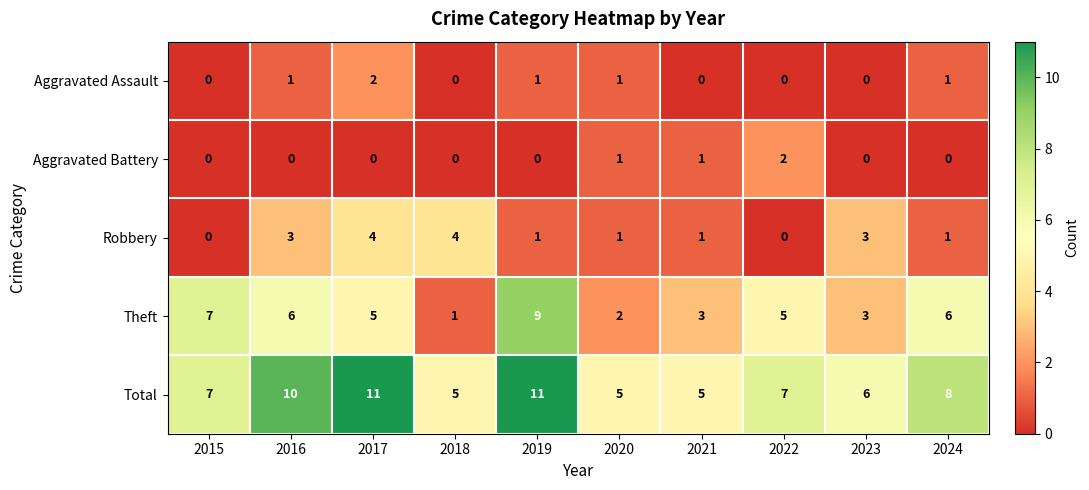

Which series has the widest spread of values?

Theft